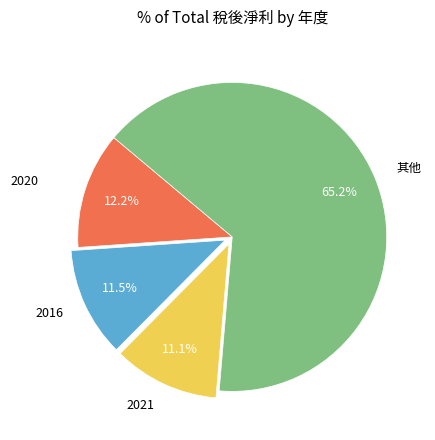

Which category accounts for the majority?

其他